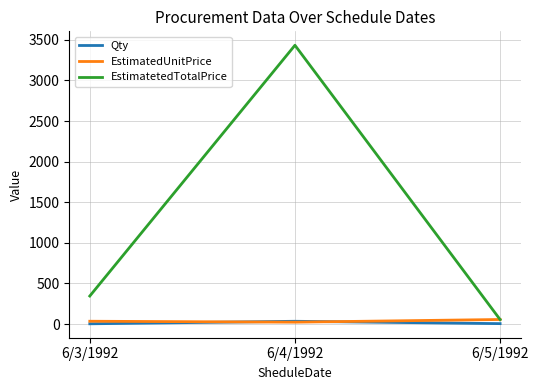

What is the difference between the highest and lowest values at 6/3/1992?

342.0